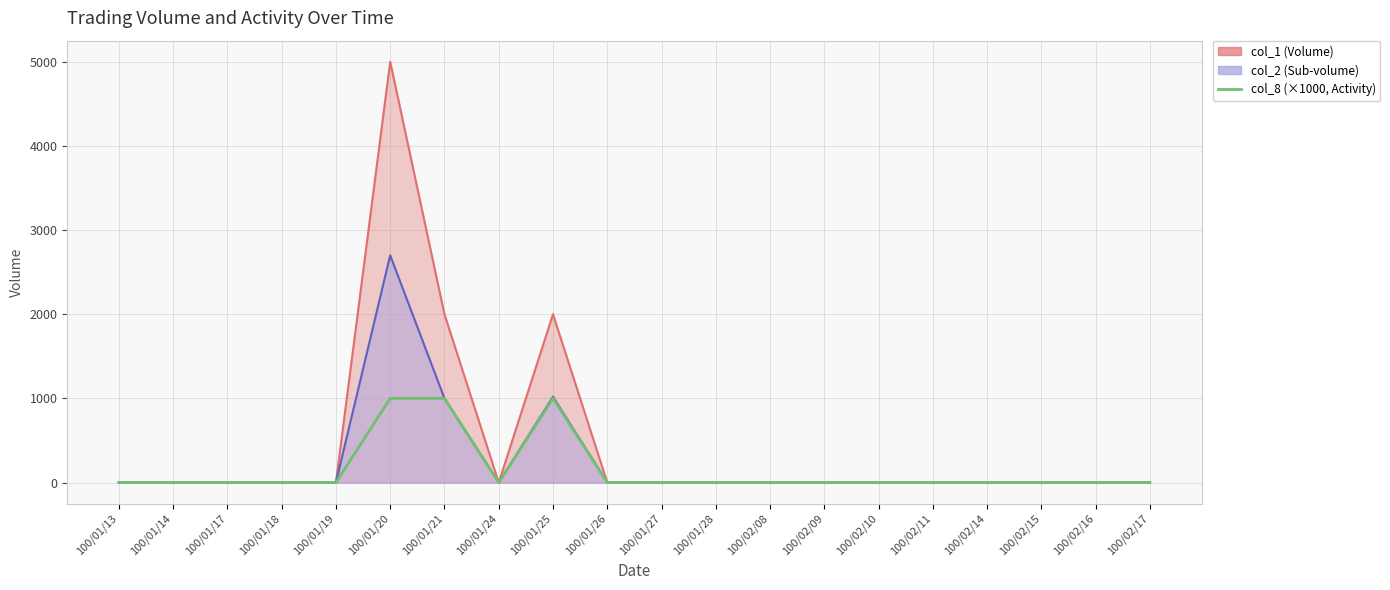

Rank the categories by value from highest to lowest.

100/01/20, 100/01/21, 100/01/25, 100/01/13, 100/01/14, 100/01/17, 100/01/18, 100/01/19, 100/01/24, 100/01/26, 100/01/27, 100/01/28, 100/02/08, 100/02/09, 100/02/10, 100/02/11, 100/02/14, 100/02/15, 100/02/16, 100/02/17